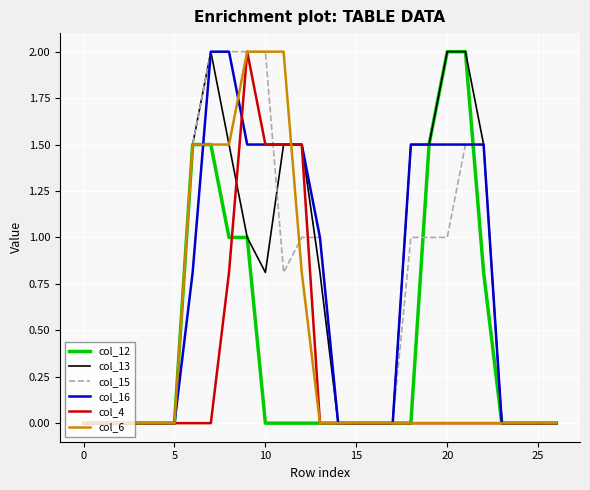

What is the highest value of the col_15 series?

2.0